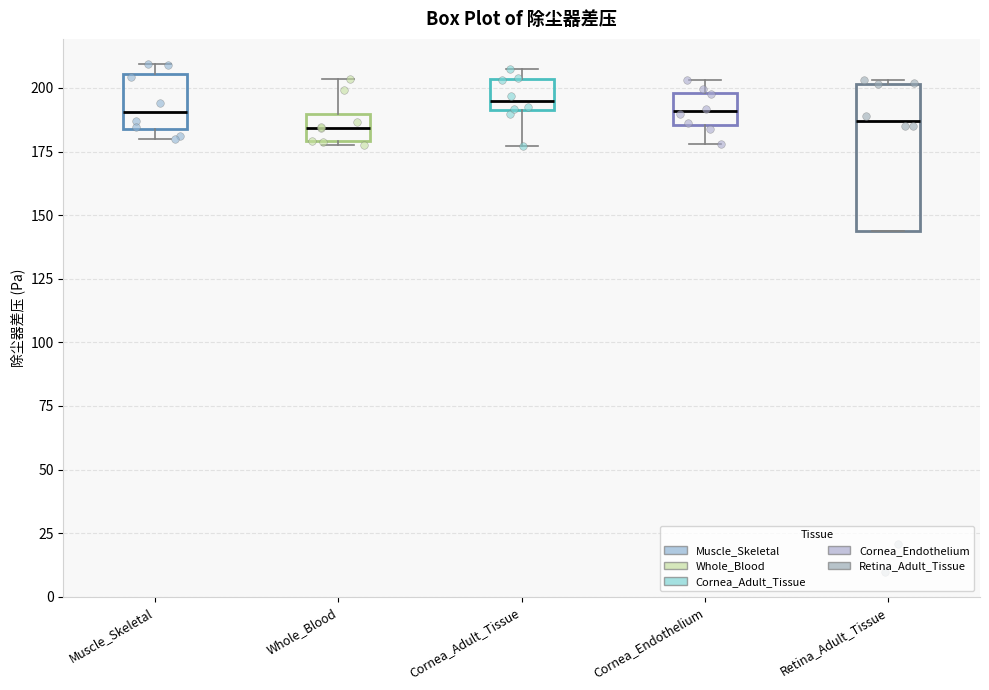

Which box is the tallest, from its lower edge to its upper edge?

Retina_Adult_Tissue